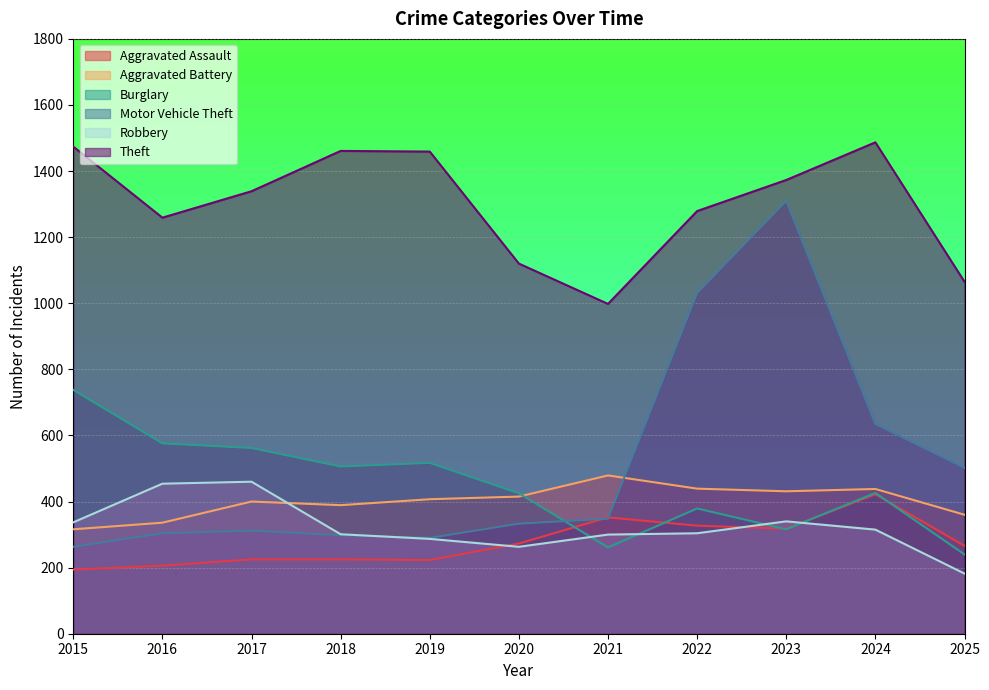

How many interior local peaks does the Robbery series have?

2